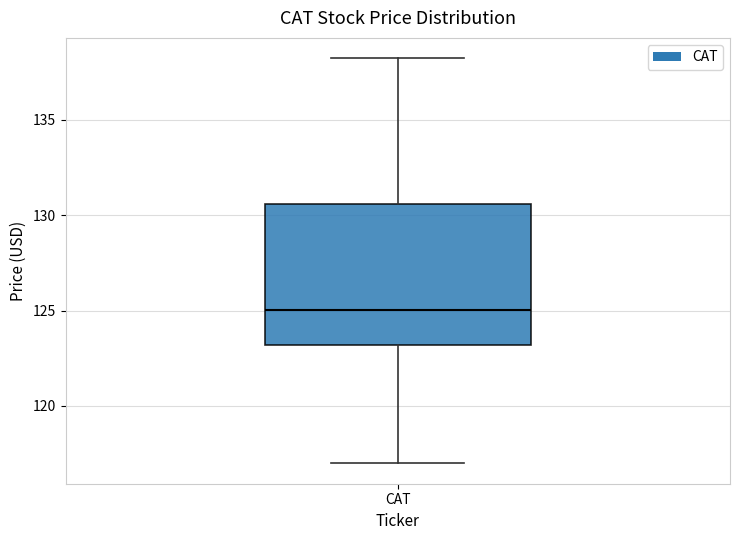

Where does the median line of the box for CAT sit on the y-axis? The values are not printed on the chart, so give them approximately, as read against the axis.

125.0